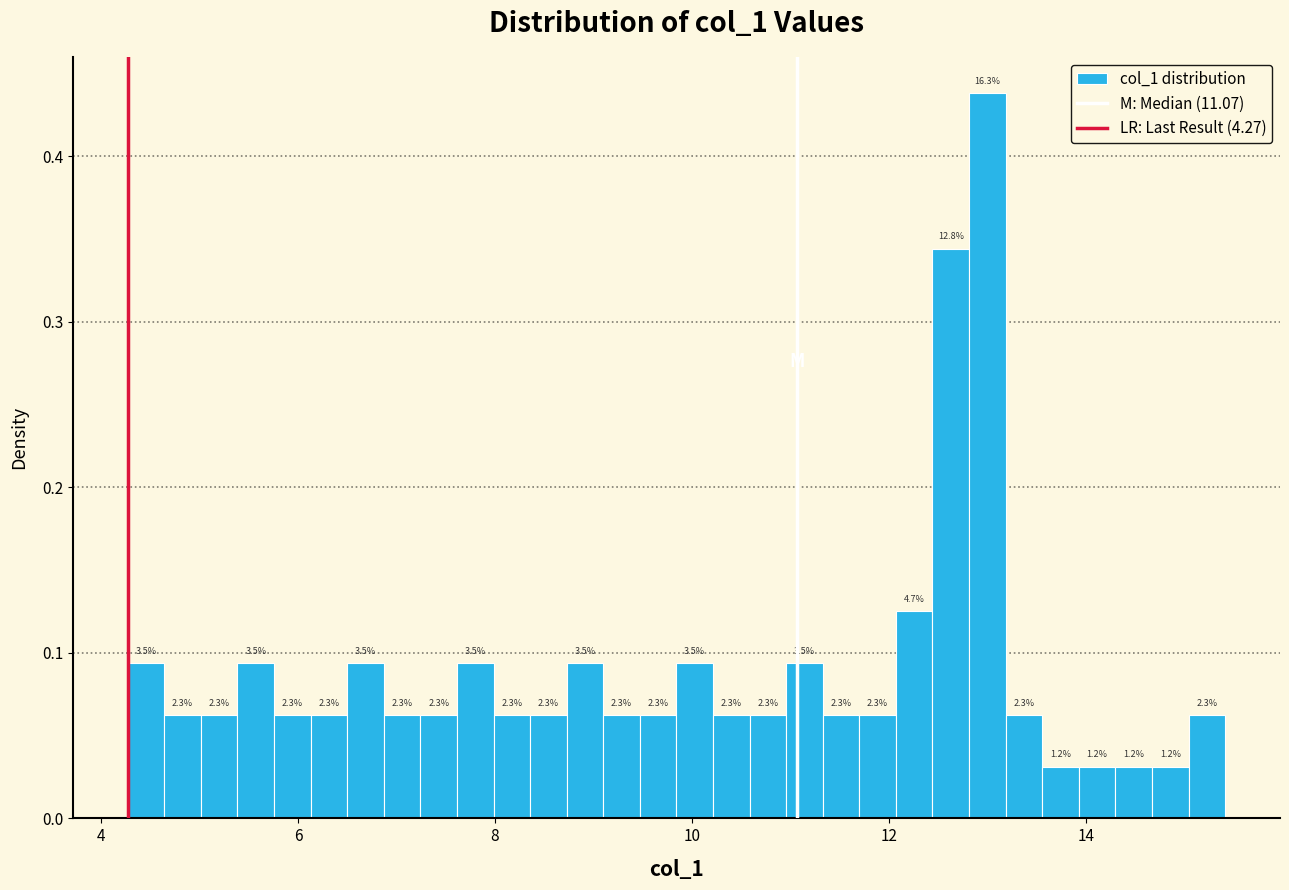

Around what value on the x-axis is the tallest bar? Give the approximate position of its centre, as read against the axis.

13.0